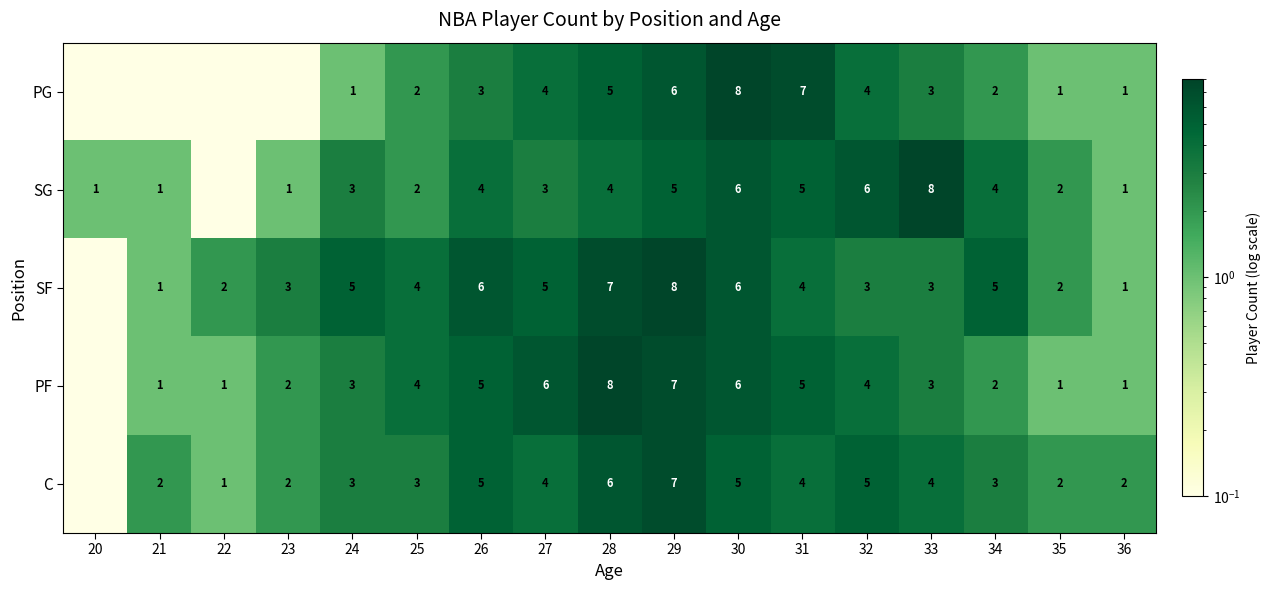

Is the value of PG at 36 greater than the value of PF at 33?

No